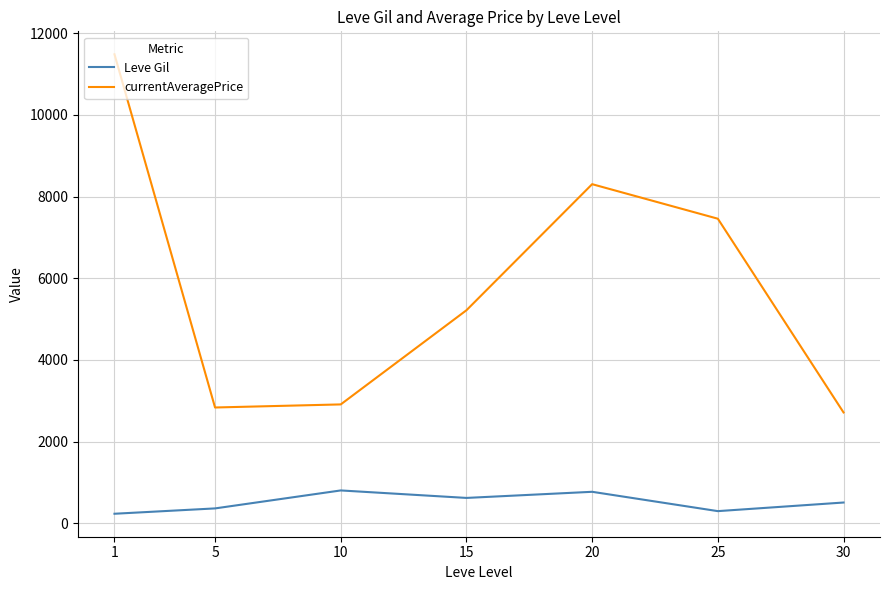

True or false: Leve Gil and currentAveragePrice cross at least once.

False